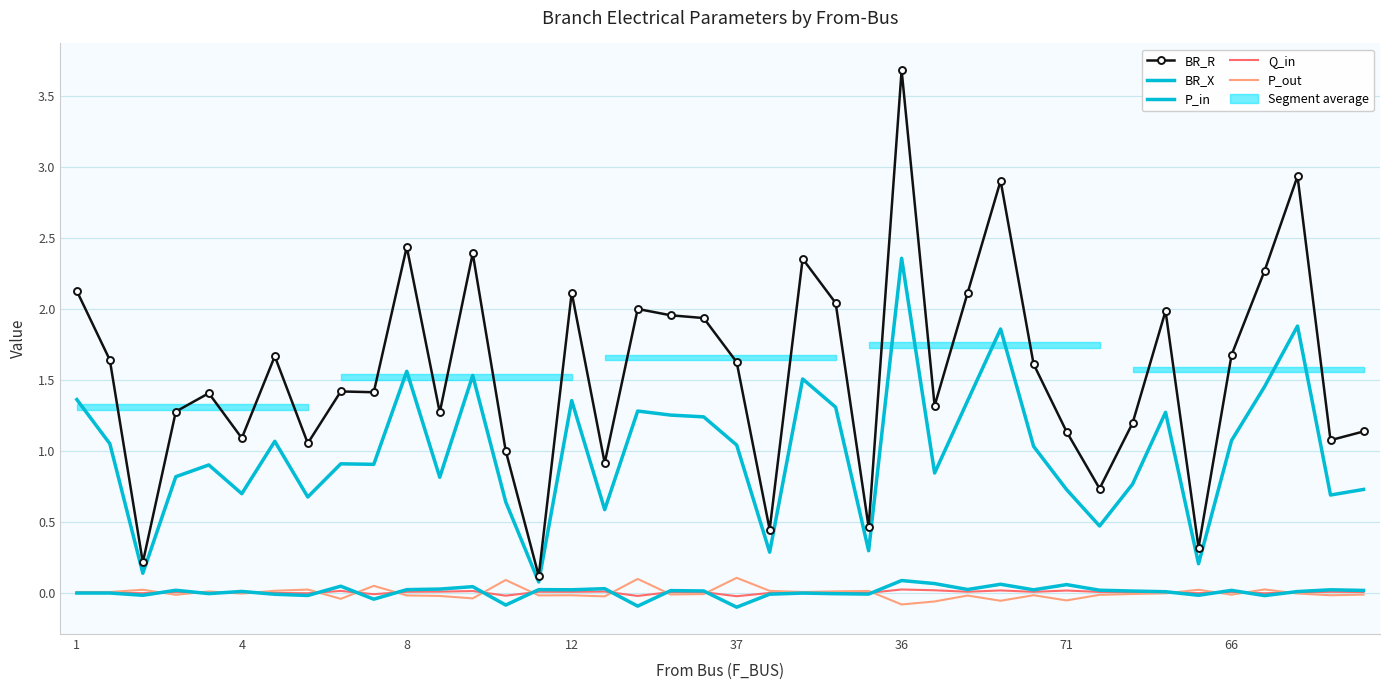

True or false: Q_in has more than 2 interior local peaks.

True